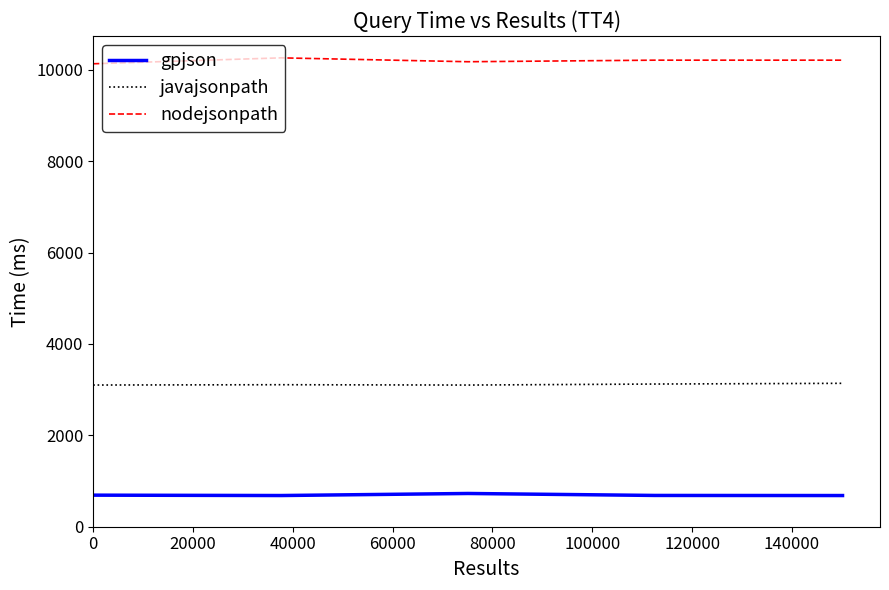

True or false: javajsonpath and nodejsonpath intersect in this chart.

False